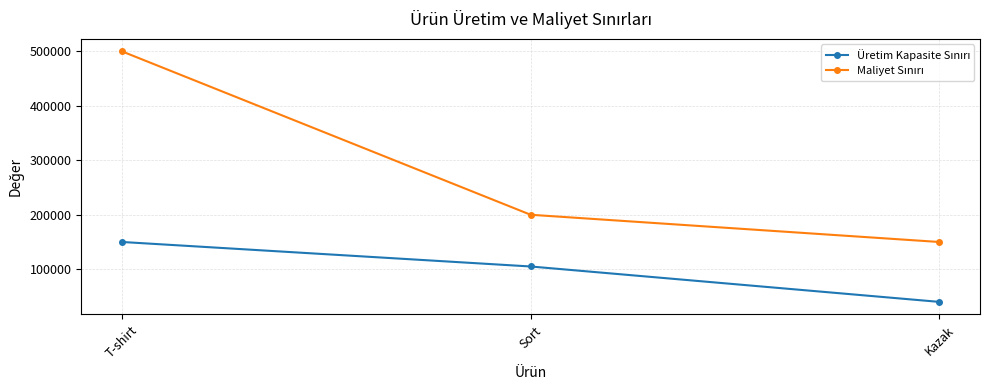

What is the label of the 1st point from the left?

T-shirt